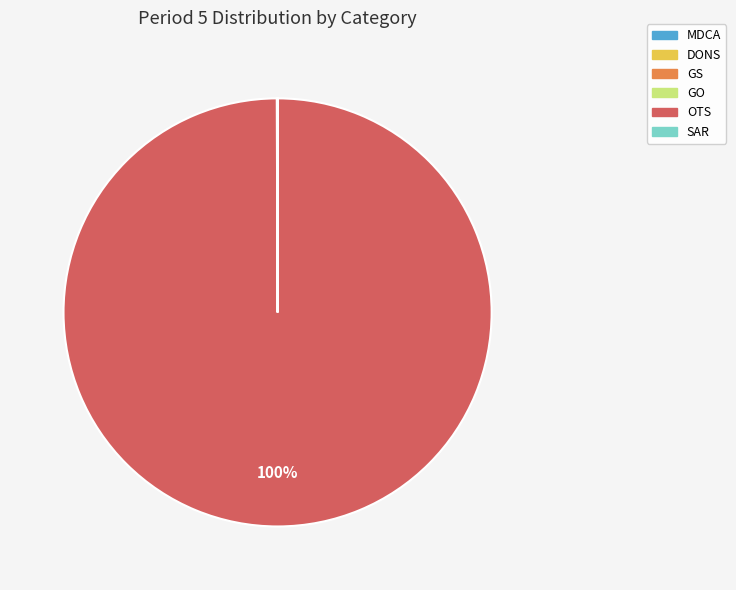

To the nearest percent, what is the average slice percentage?

17%